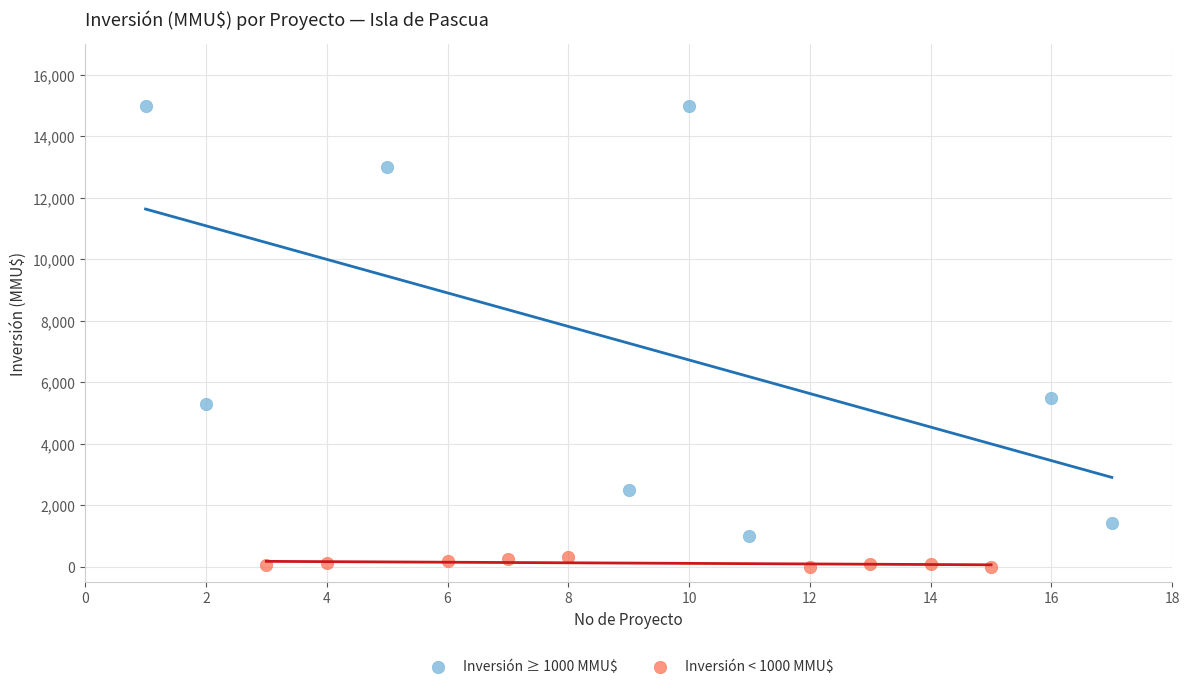

Which series contains the highest Y value?

Inversión ≥ 1000 MMU$